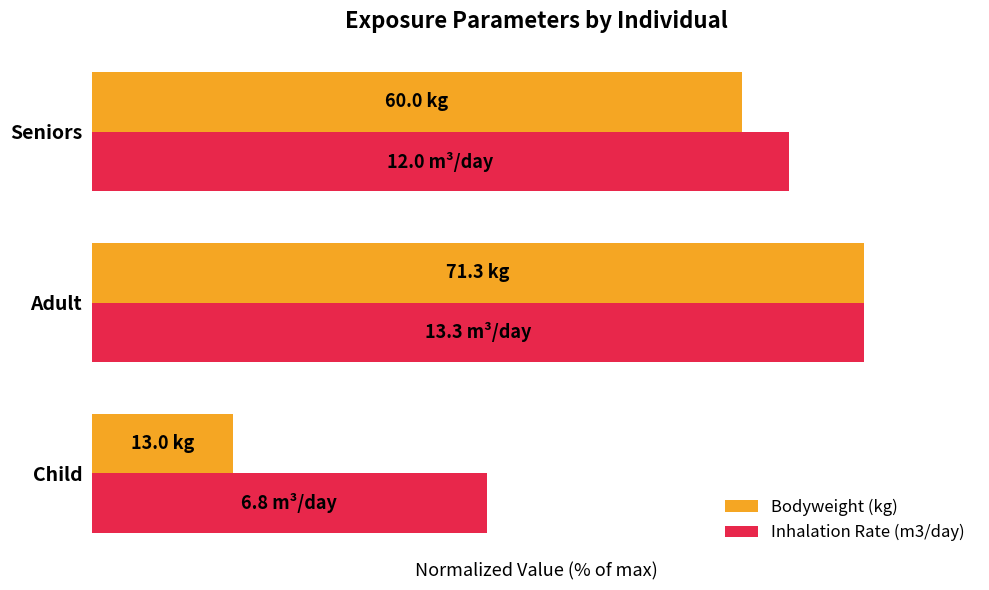

At how many categories does at least one series exceed 62?

2